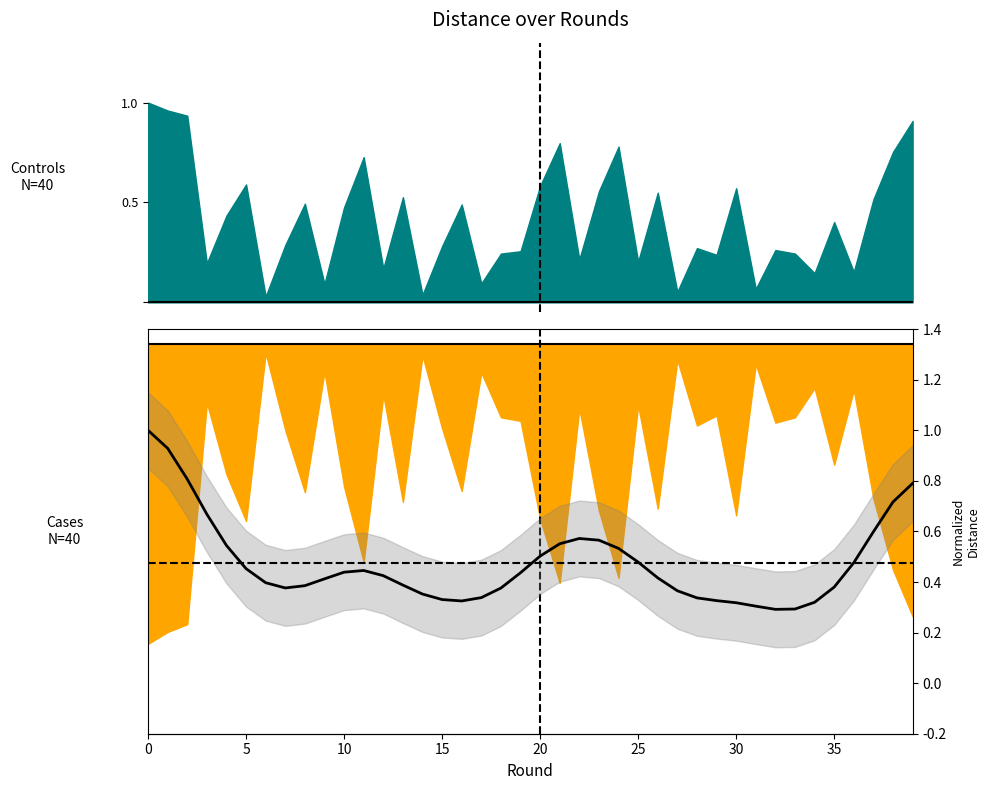

Which label corresponds to the smallest value in the chart?

32